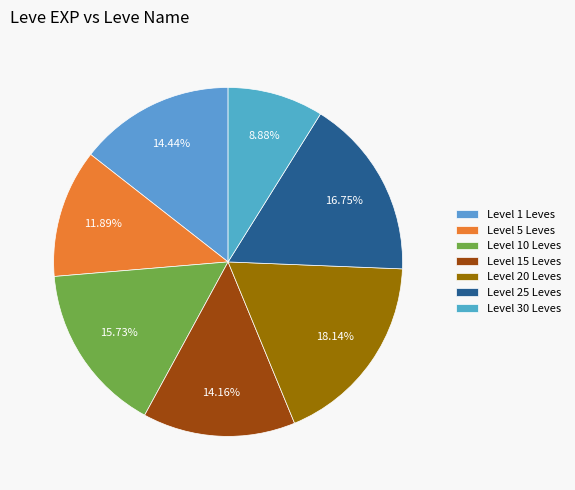

How many segments does this pie chart have?

7